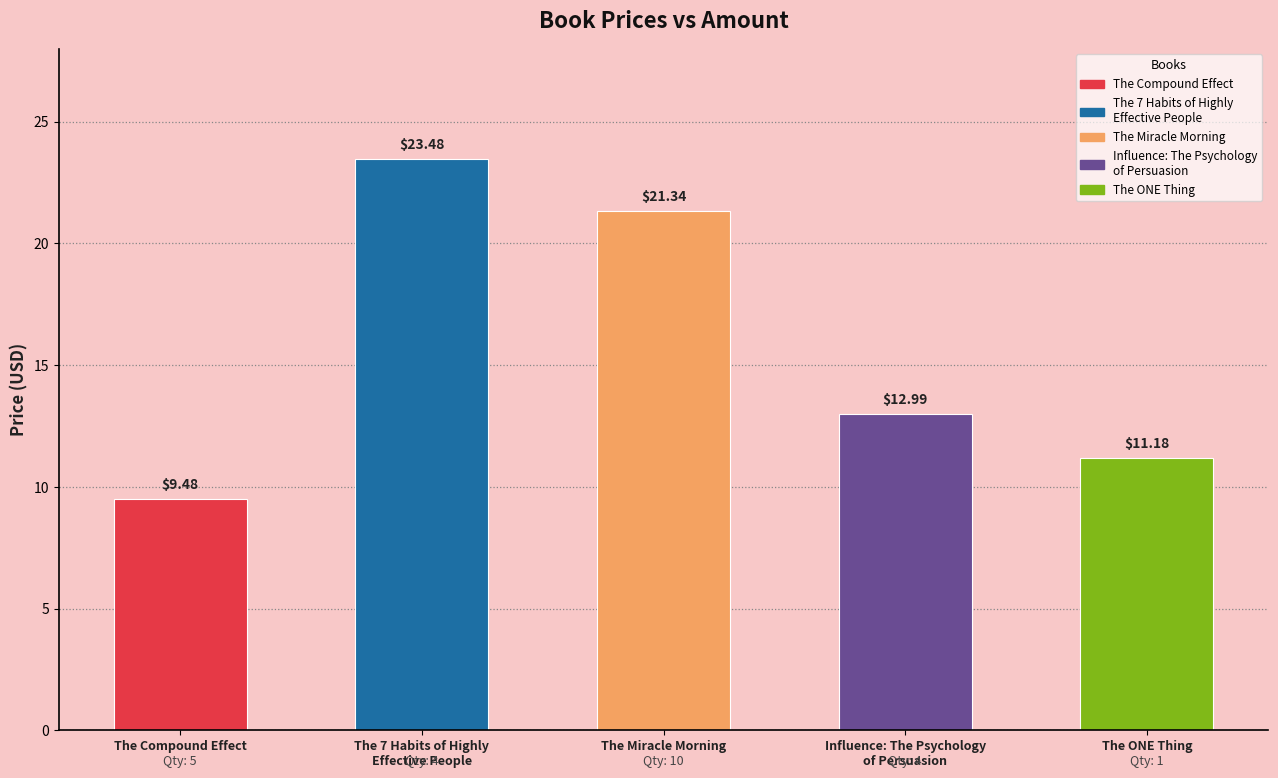

What is the average value?

15.7